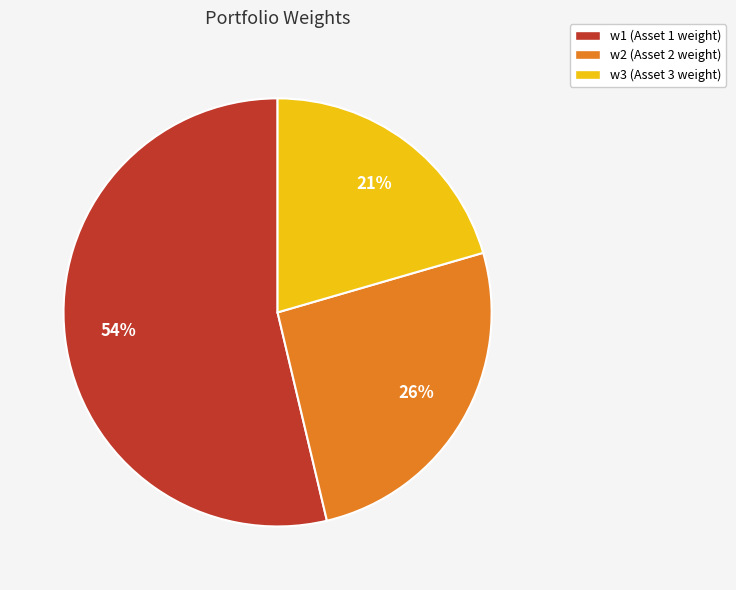

The w2 slice represents 26% of the pie. True or false?

True